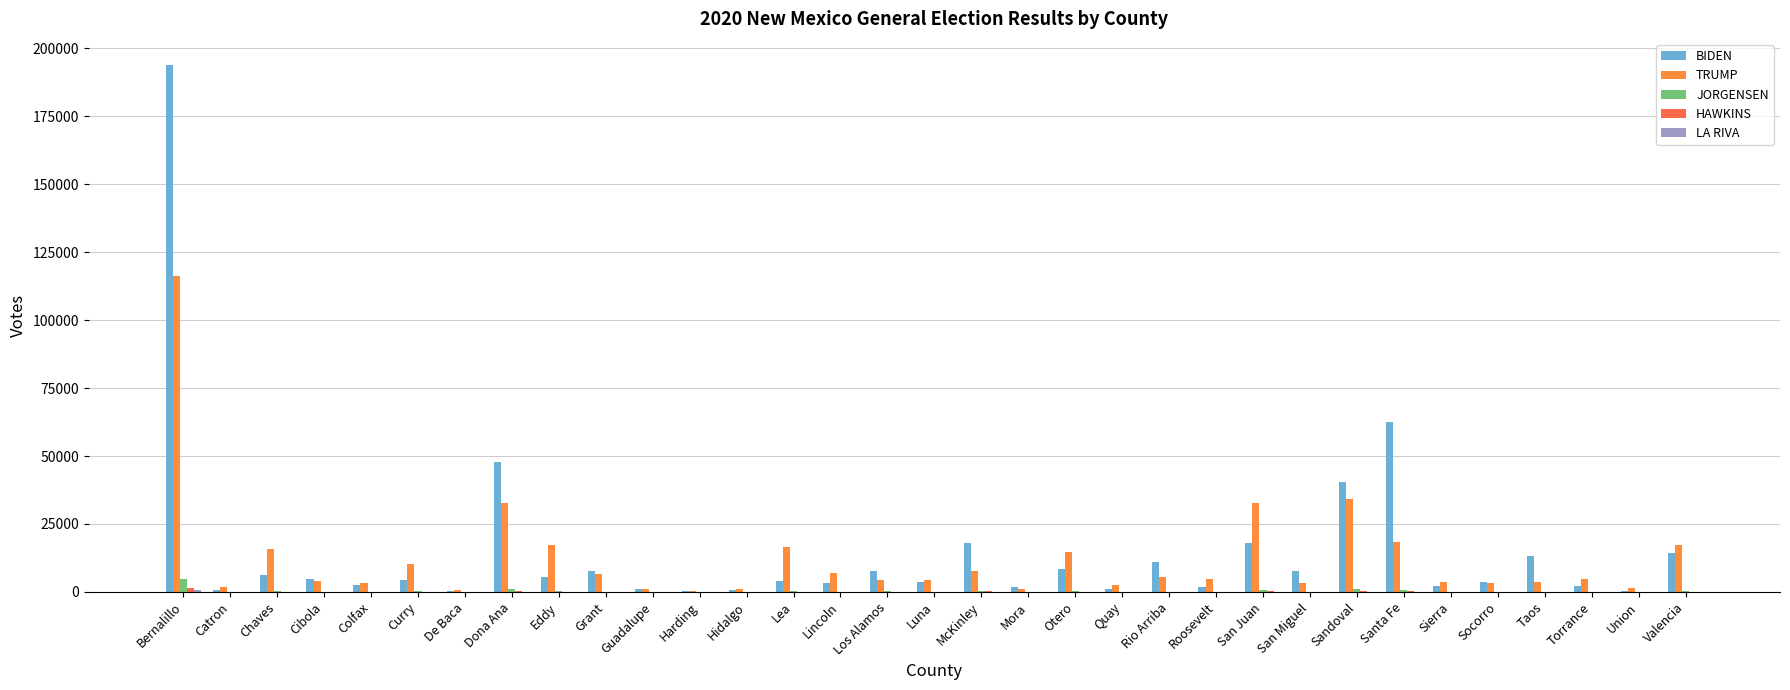

What is the difference between the HAWKINS values at Santa Fe and Catron?

396